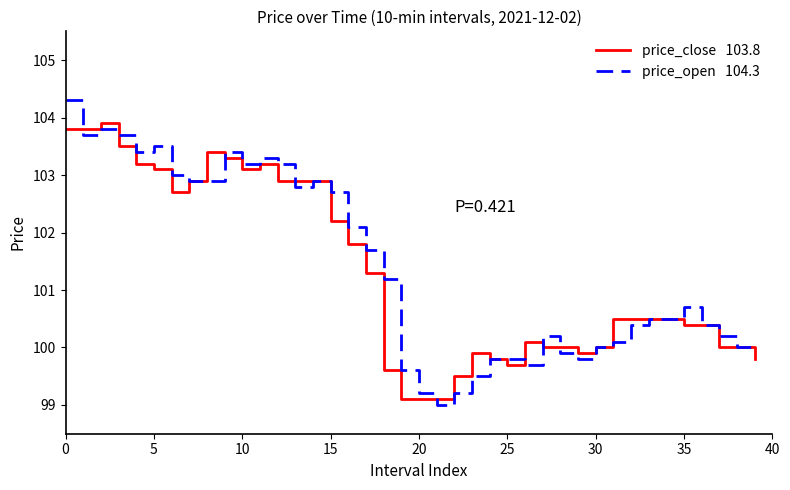

What is the greatest value displayed?

104.3